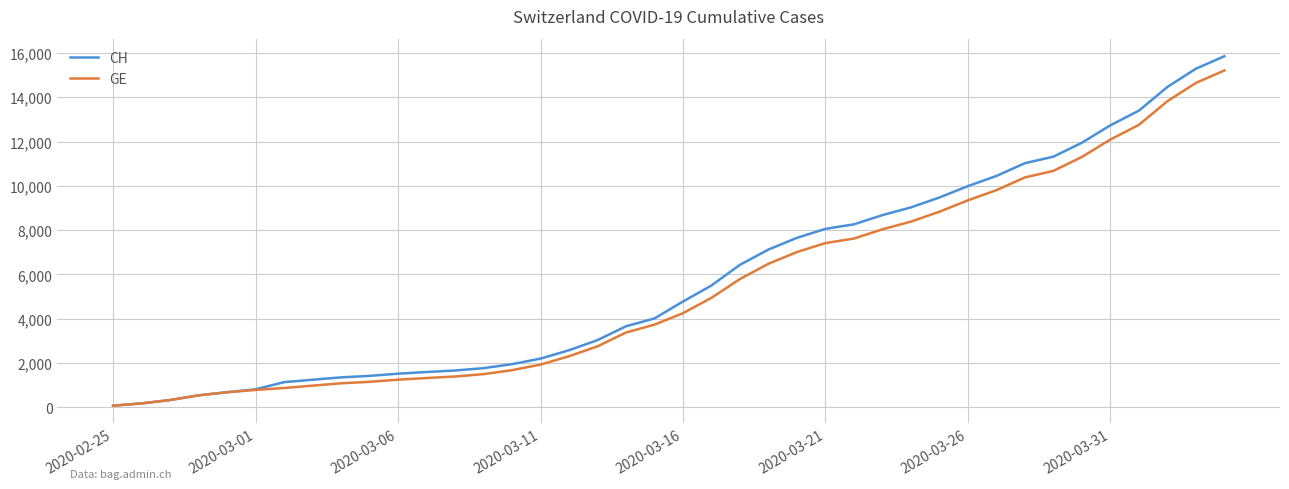

Which series has the largest range (max minus min)?

CH